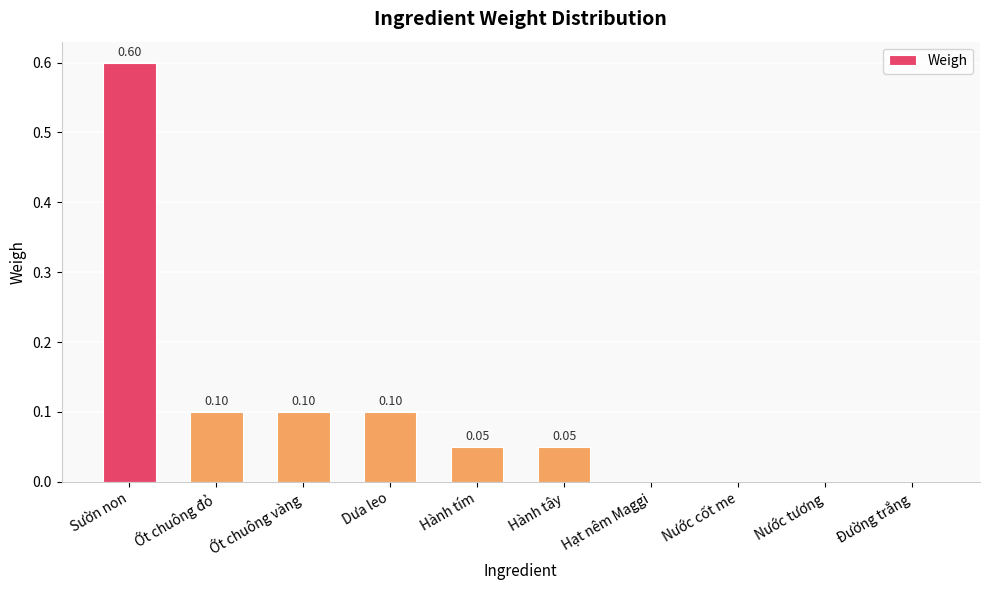

Is it true that the value at Hành tím is 0.1?

True